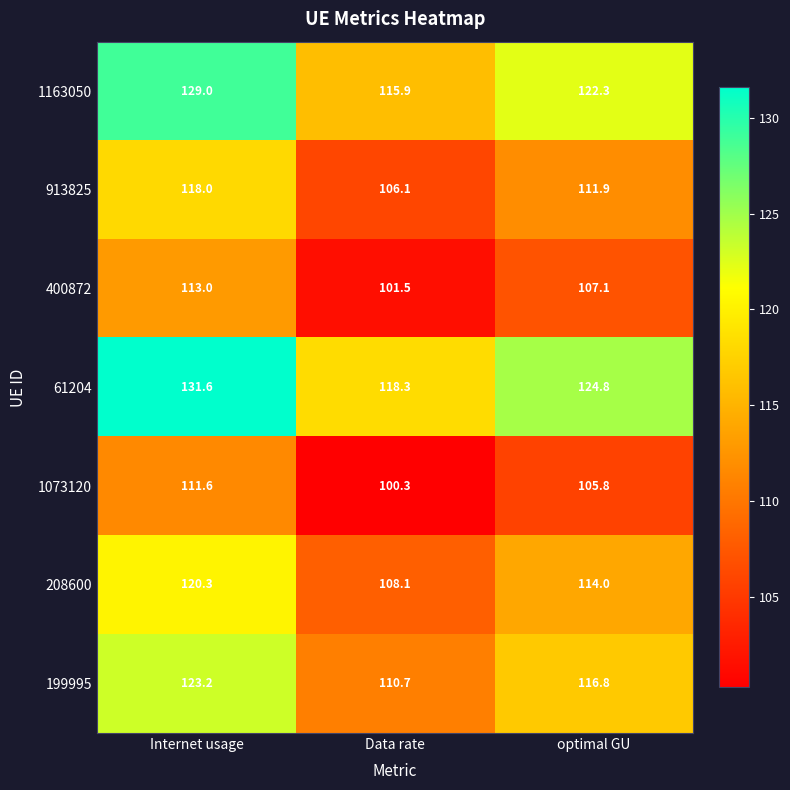

What is the average value of the 61204 series?

124.9